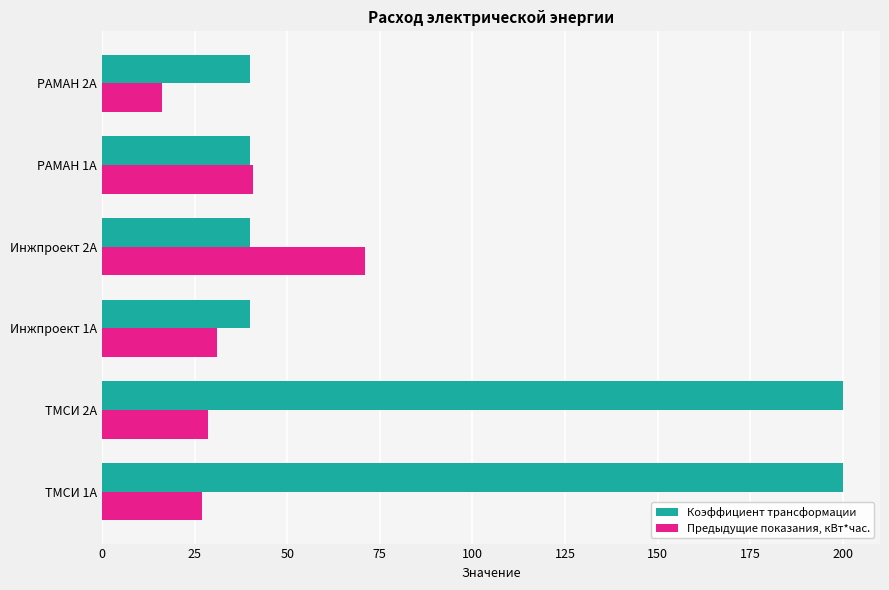

The value of Коэффициент трансформации at РАМАН 2А is 11.7. True or false?

False